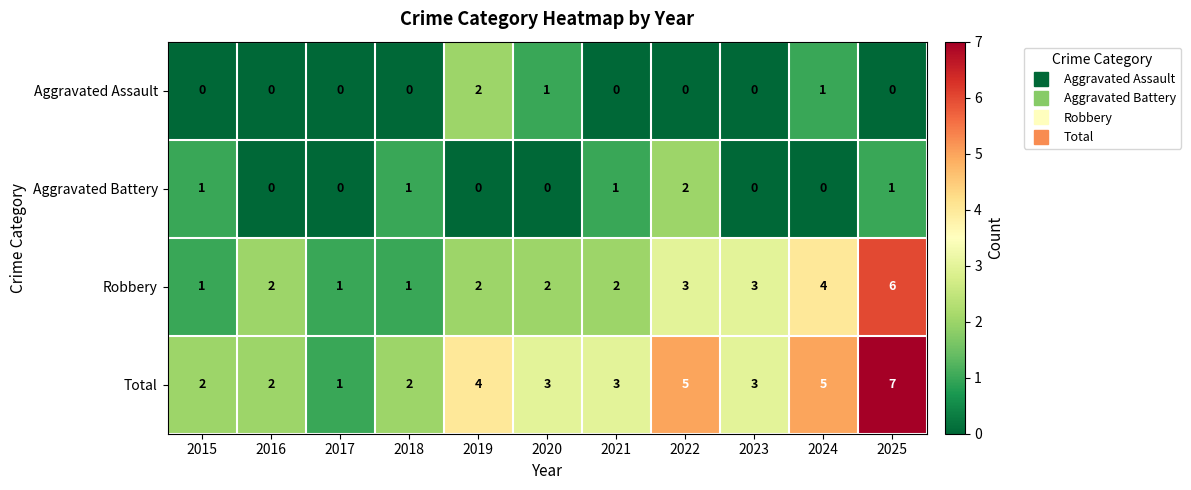

Count the Aggravated Battery values in the range 0 to 1.

10